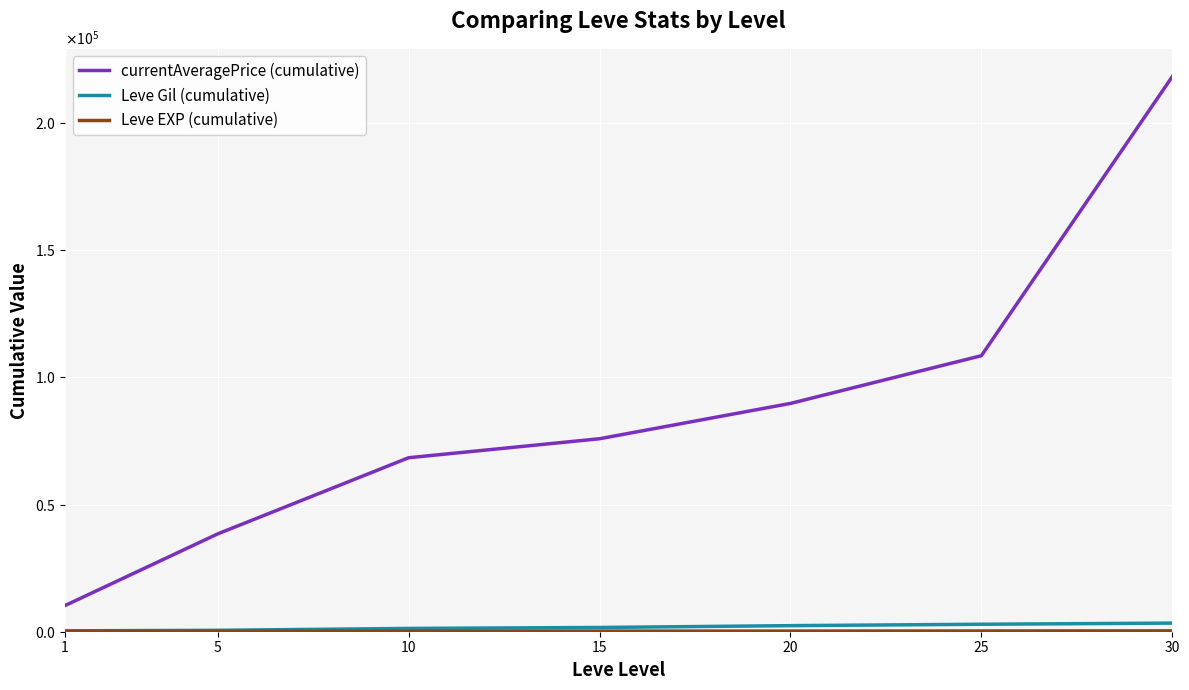

True or false: currentAveragePrice (cumulative) and Leve Gil (cumulative) cross at least once.

False